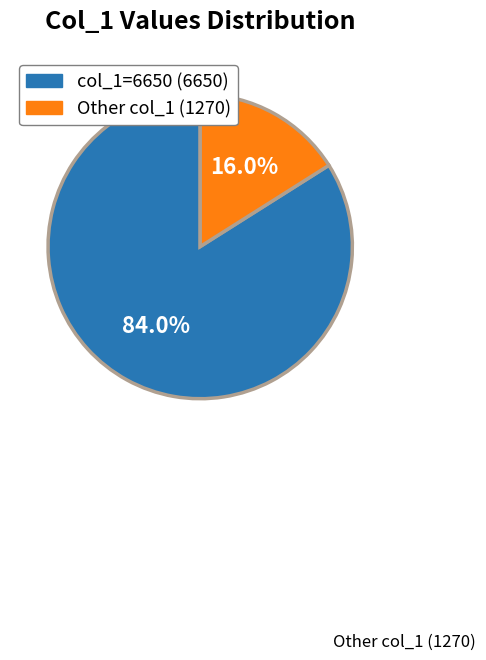

Is there a majority slice in this chart?

Yes